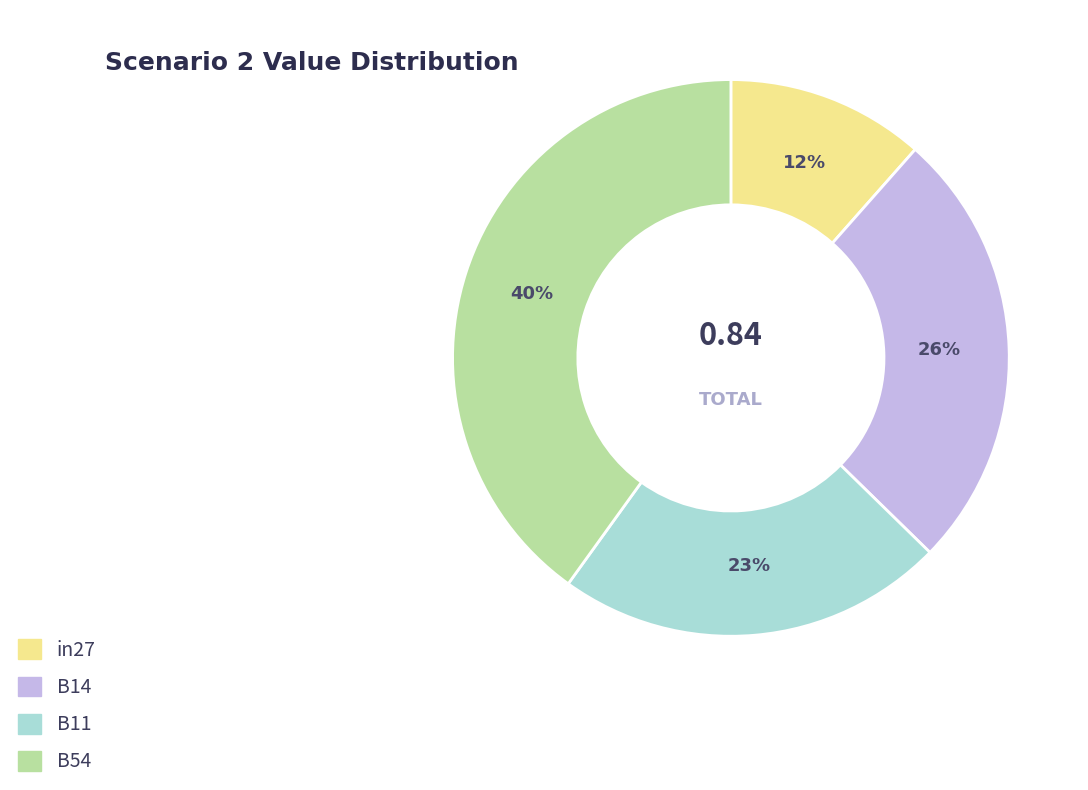

How many slices are in this pie chart?

4